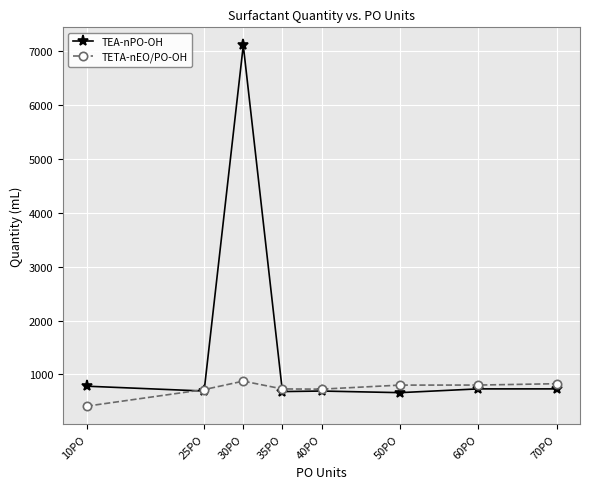

The value of TEA-nPO-OH at 50PO is 660. True or false?

True